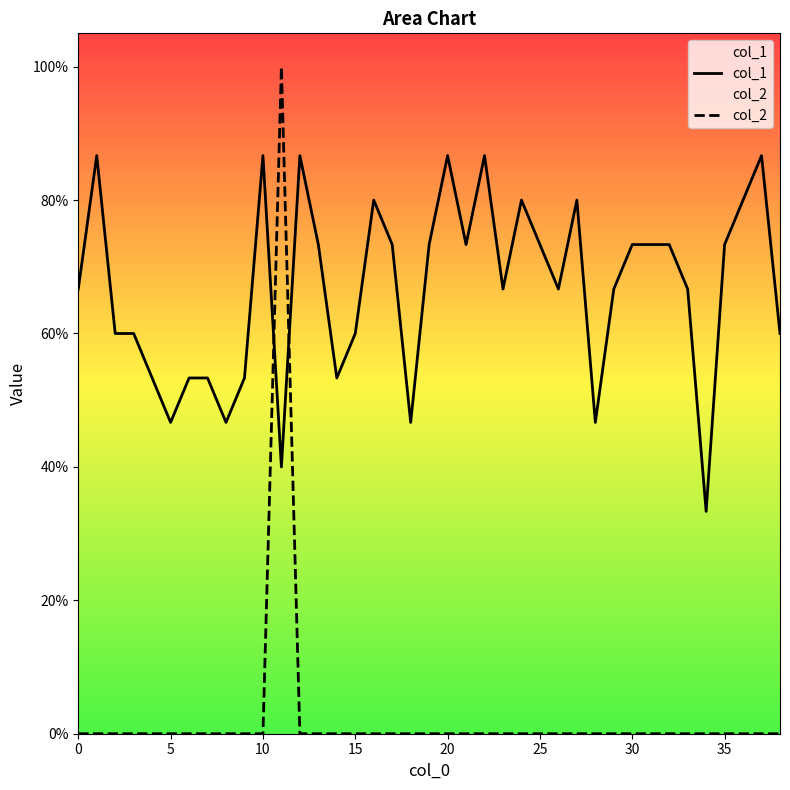

Does the chart have visible grid lines?

No